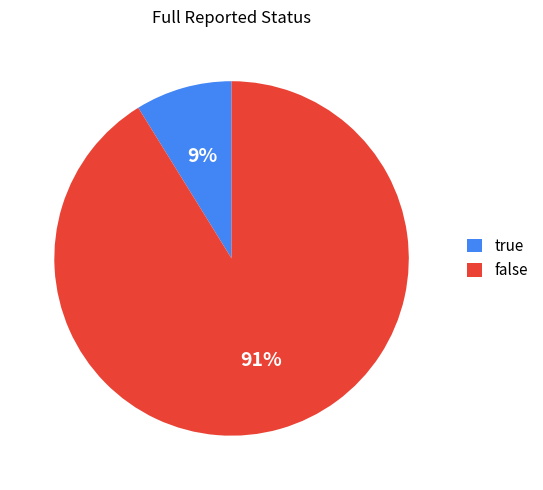

Which slice is the smallest?

true